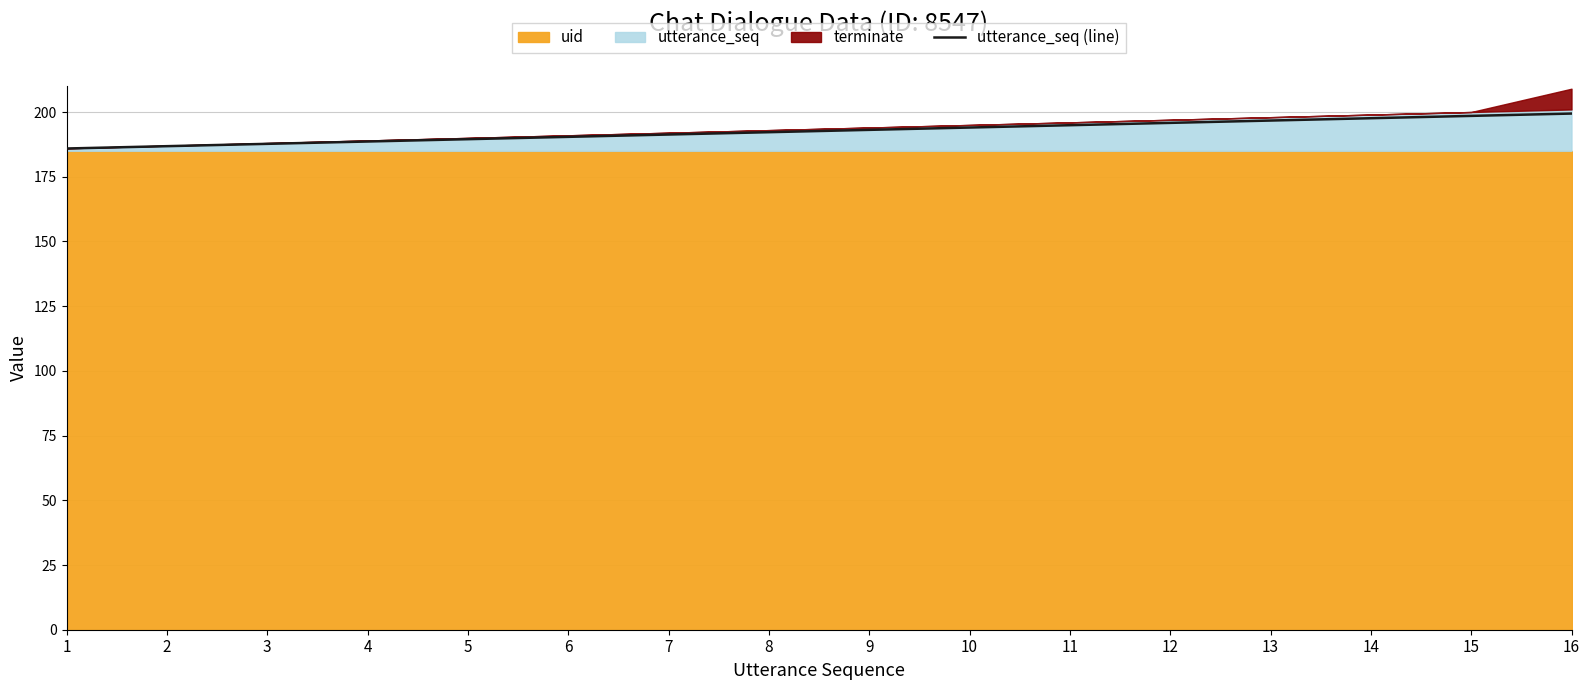

Where is the data nearest to the value 192?

8